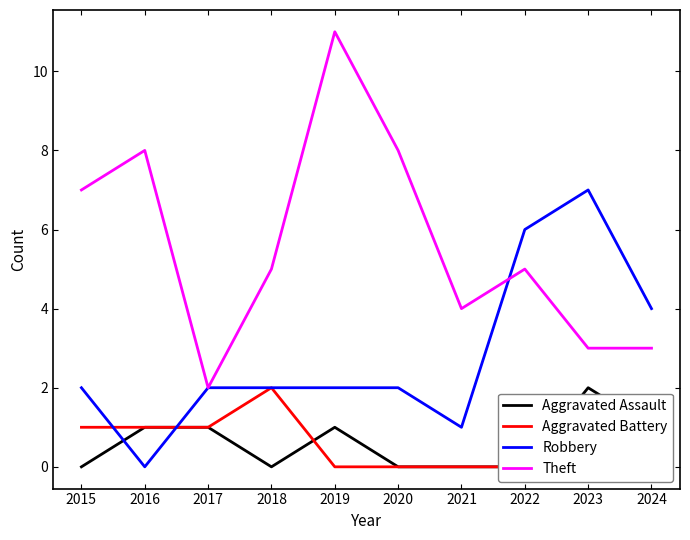

At how many categories does at least one series exceed 8?

1